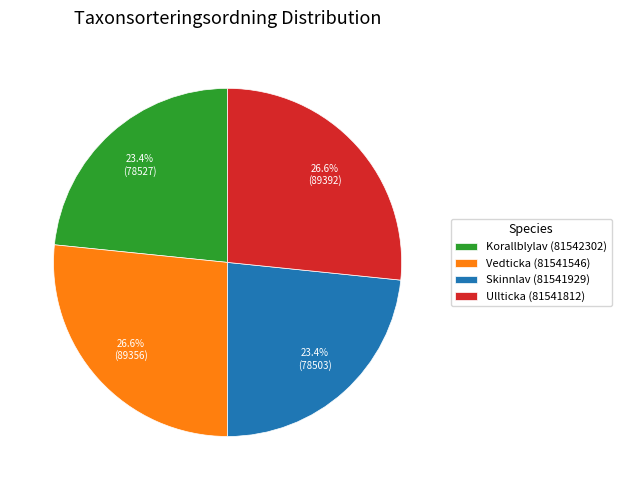

How many segments does this pie chart have?

4